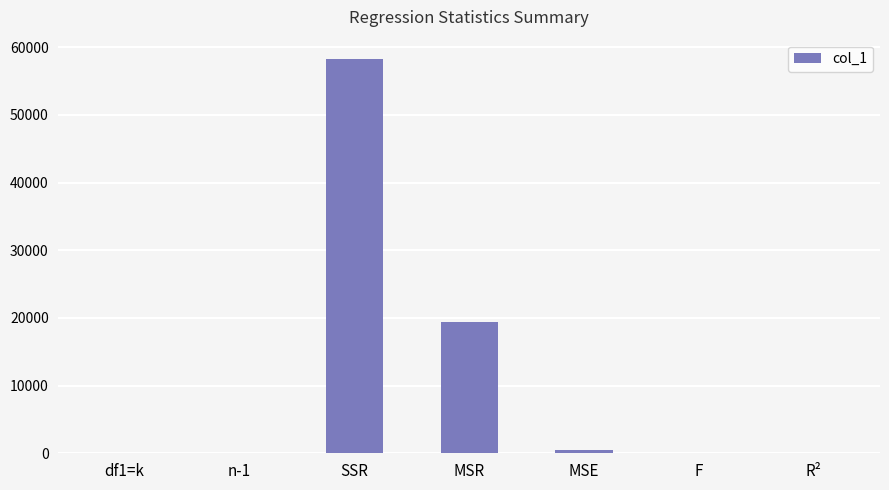

True or false: the data shows 58195.4 at SSR.

True